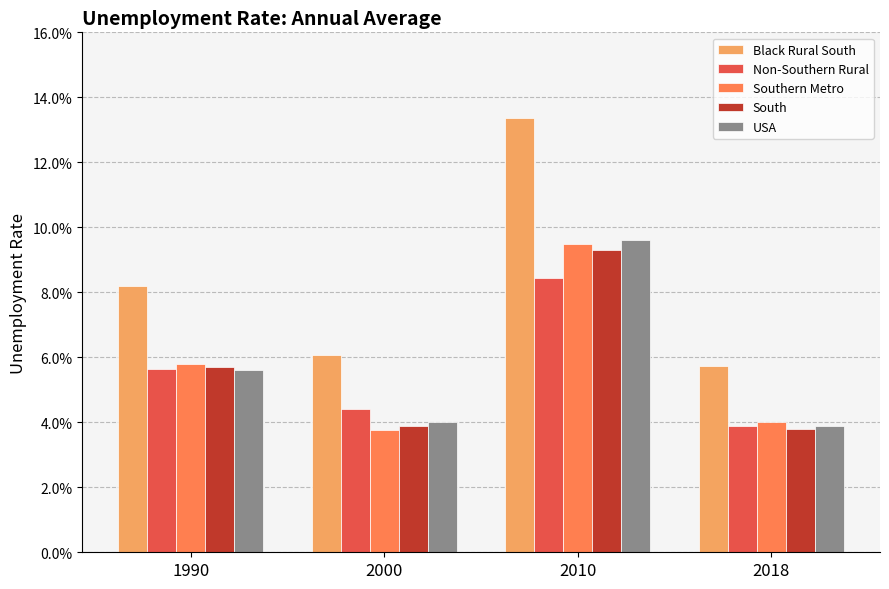

Reading left to right, transcribe all the data shown in this chart.

Black Rural South: 1990=0.1	2000=0.1	2010=0.1	2018=0.1
Non-Southern Rural: 1990=0.1	2000=0.0	2010=0.1	2018=0.0
Southern Metro: 1990=0.1	2000=0.0	2010=0.1	2018=0.0
South: 1990=0.1	2000=0.0	2010=0.1	2018=0.0
USA: 1990=0.1	2000=0.0	2010=0.1	2018=0.0